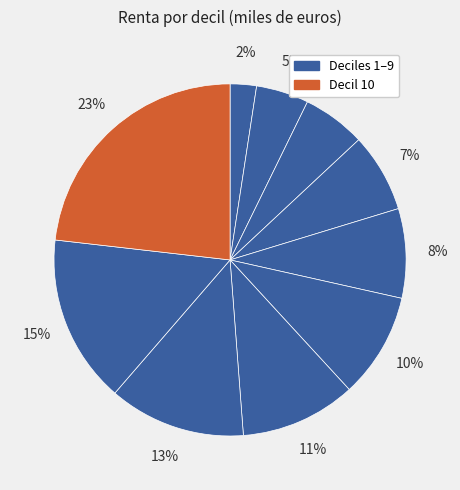

Which category has the biggest portion of the pie?

10